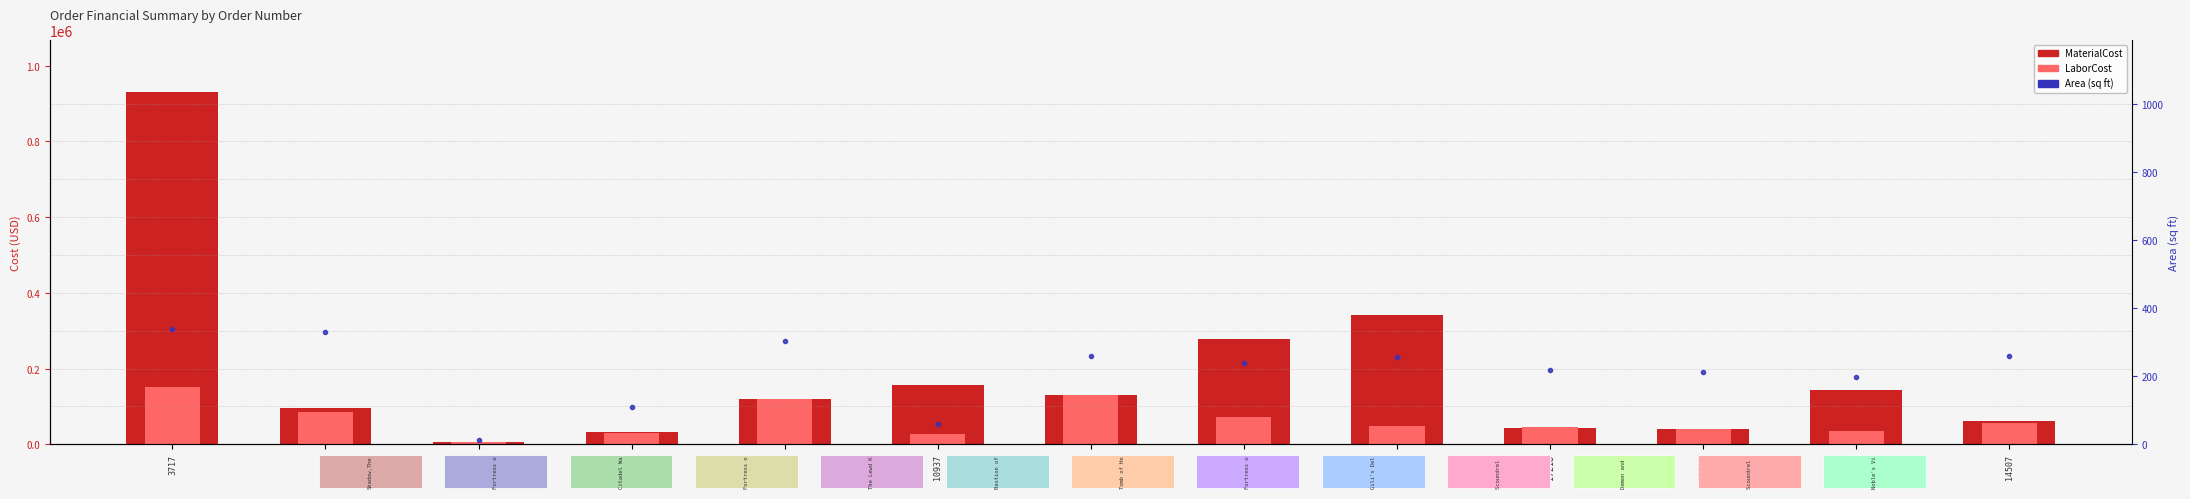

Reading left to right, transcribe all the data shown in this chart.

MaterialCost: 3717=929220.0	35270=95033.4	35531=5398.6	35619=31965.8	23964=120402.2	10937=157361.4	20674=129929.8	9688=278222.0	286=341810.0	17218=42258.2	31952=41460.4	16803=142825.0	14507=62660.0
LaborCost: 3717=150620.0	35270=86394.0	35531=4907.8	35619=29059.8	23964=120402.2	10937=27258.0	20674=129929.8	9688=71733.2	286=49344.0	17218=46484.9	31952=41460.4	16803=34859.2	14507=56963.4
Area (sq ft): 3717=340.0	35270=330.0	35531=12.0	35619=111.0	23964=304.0	10937=60.0	20674=260.0	9688=238.0	286=257.0	17218=219.0	31952=213.0	16803=197.0	14507=260.0